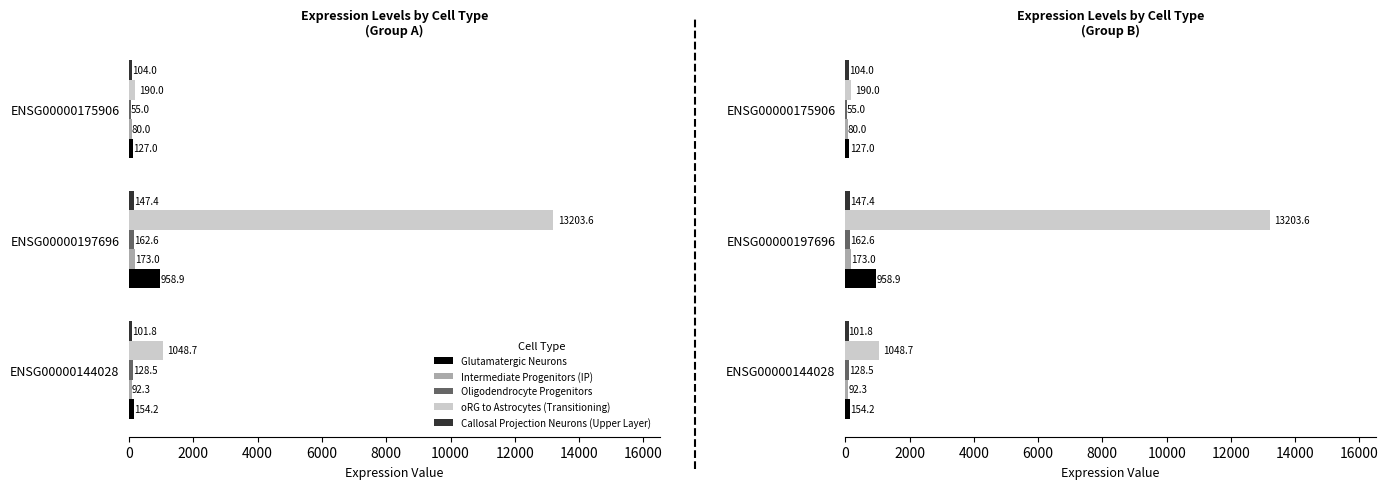

Count the number of data series in this chart.

5